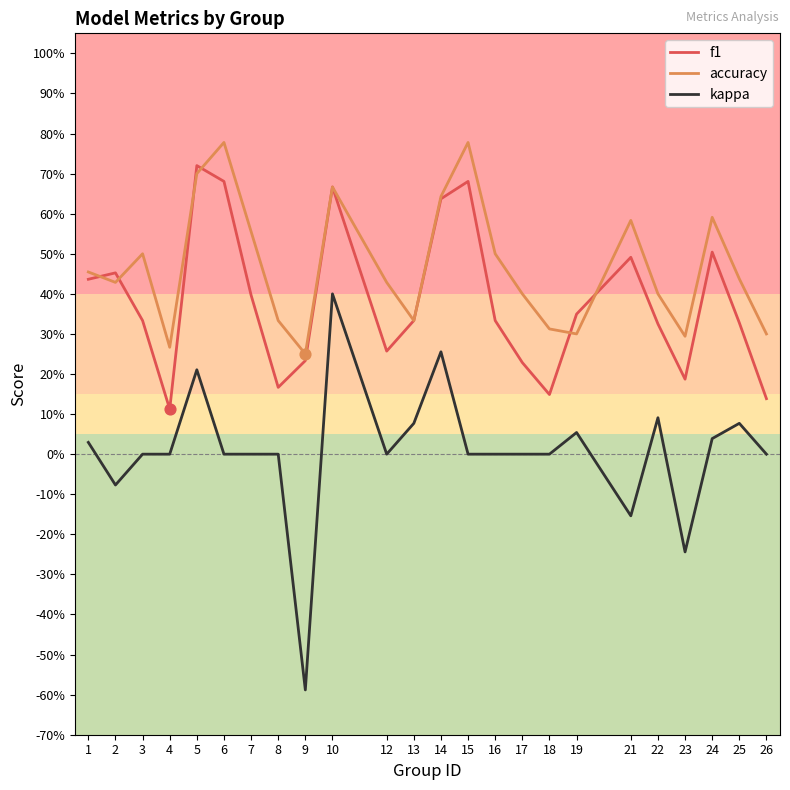

What are all the series names shown in the legend?

f1, accuracy, kappa